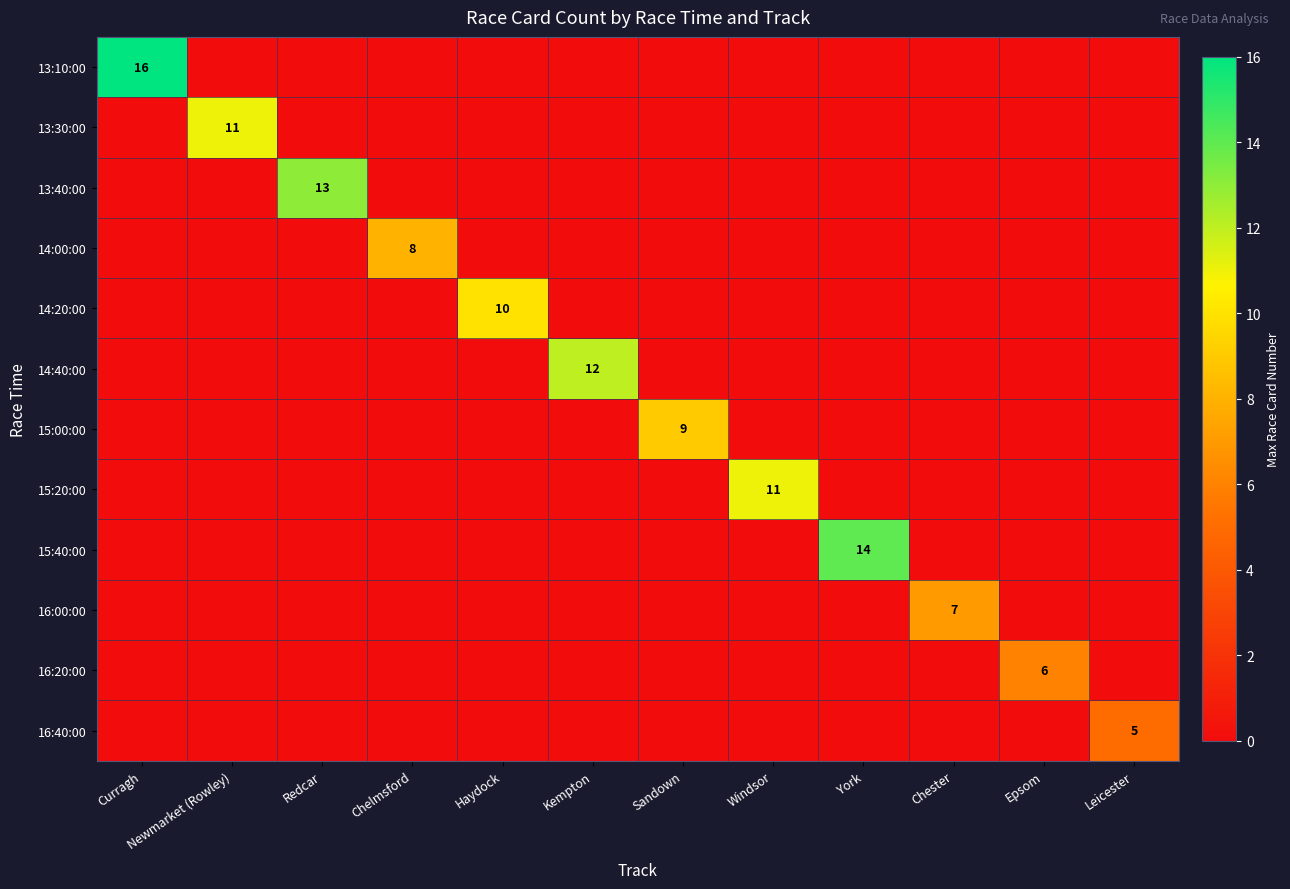

Read the 15:40:00 value at York.

14